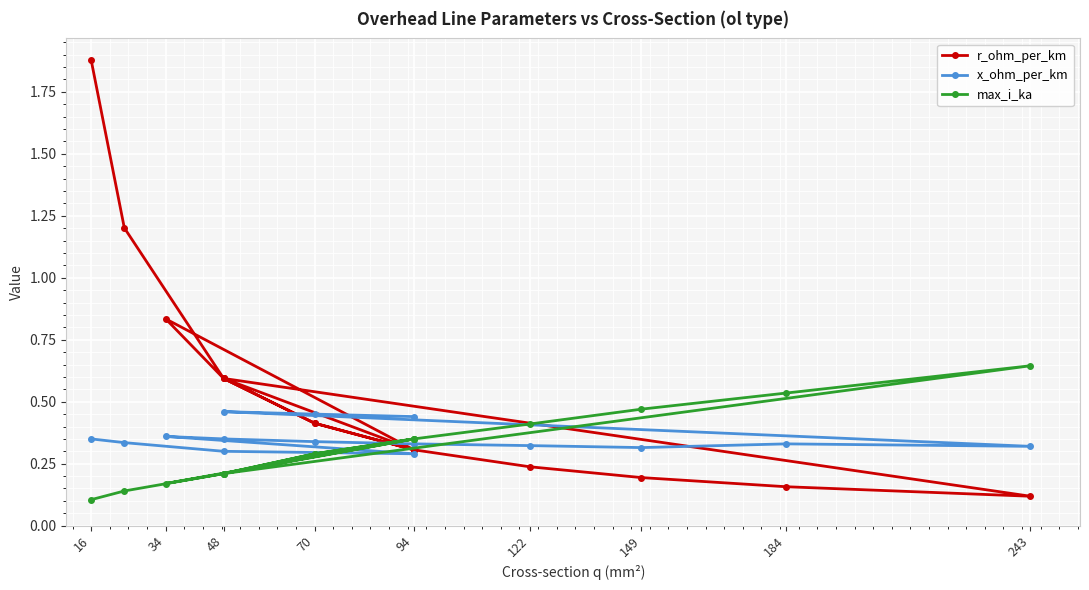

Which series has the largest total across all categories?

r_ohm_per_km